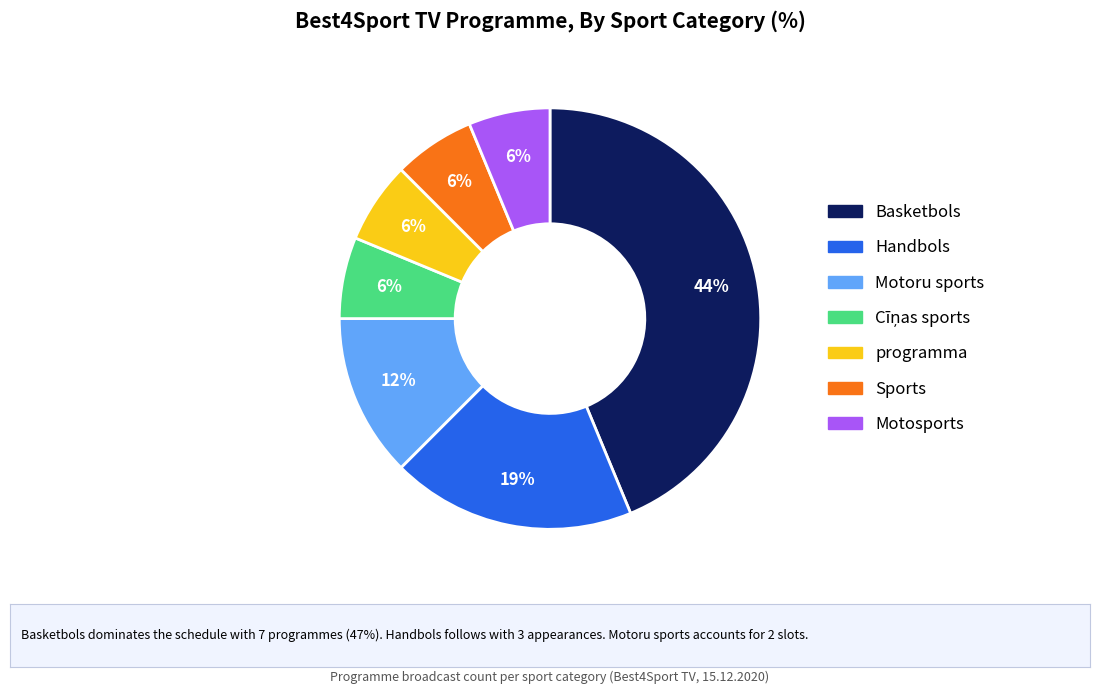

True or false: Motosports accounts for 6% of the total.

True